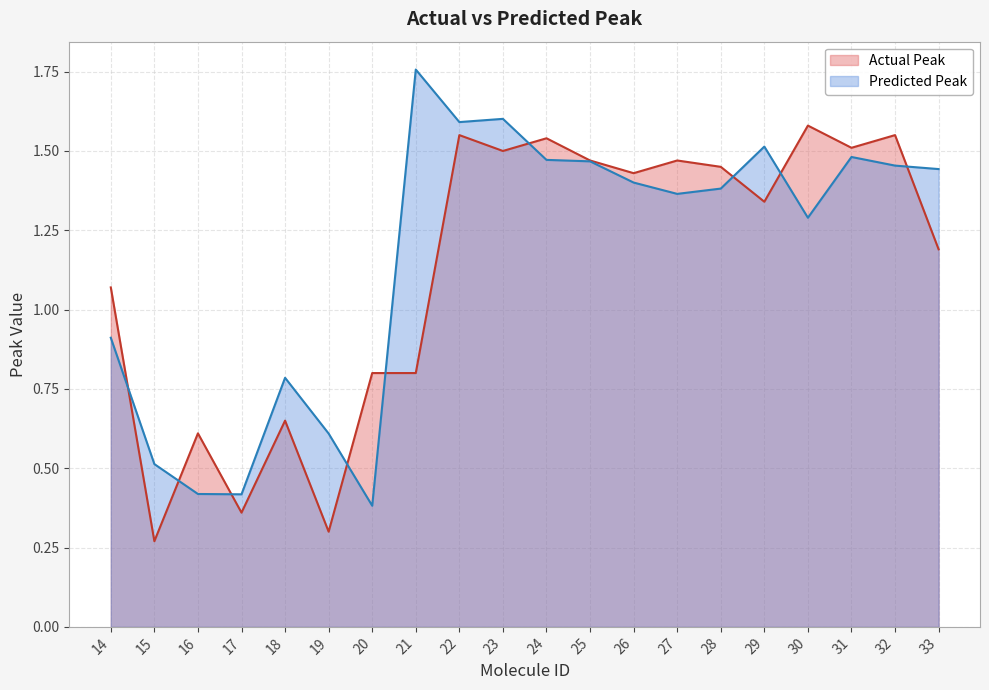

What is the difference between the Predicted Peak values at 31 and 14?

0.6